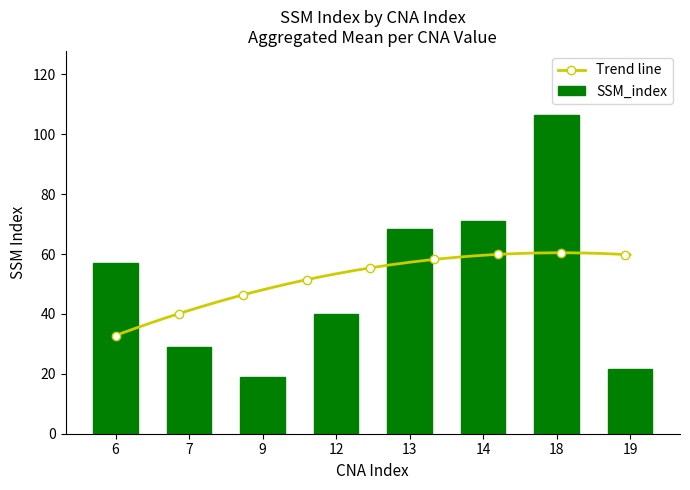

True or false: Trend line has more than 0 points higher than both neighbors.

True